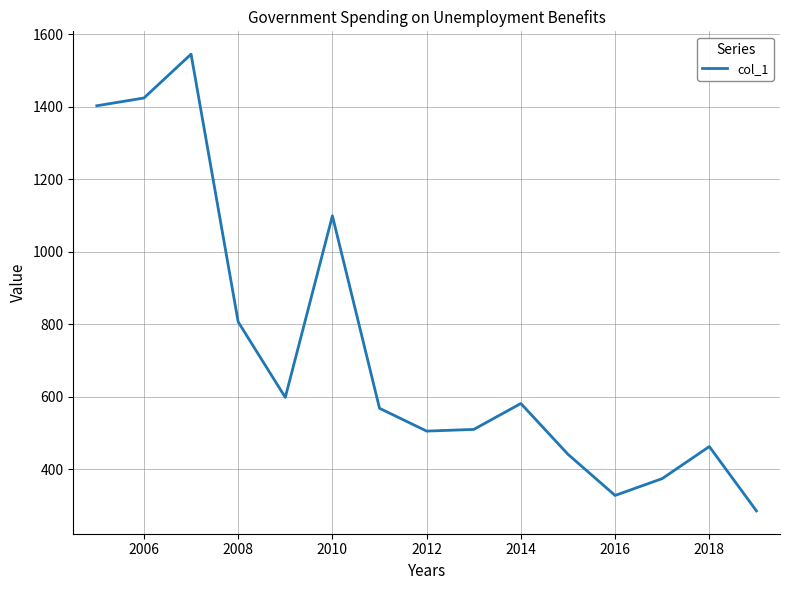

What is the minimum value shown in the chart?

285.2